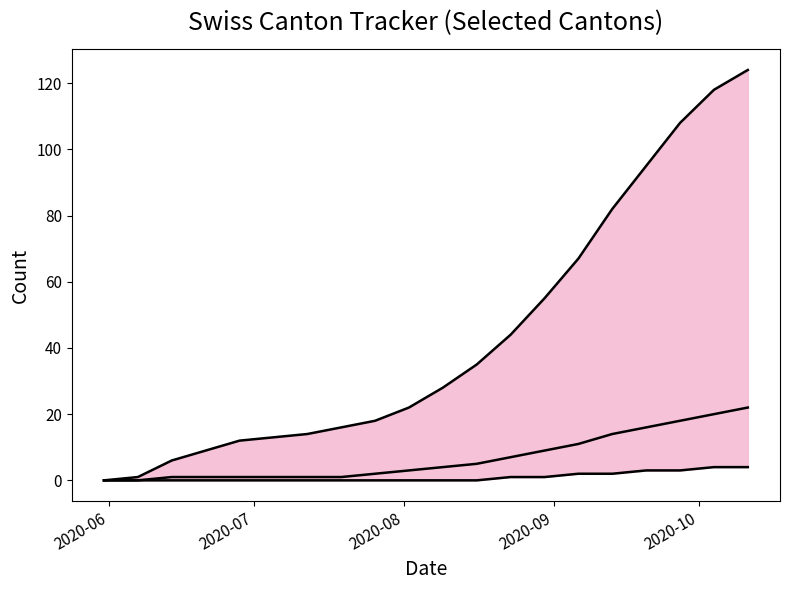

At how many categories does at least one series exceed 107?

3